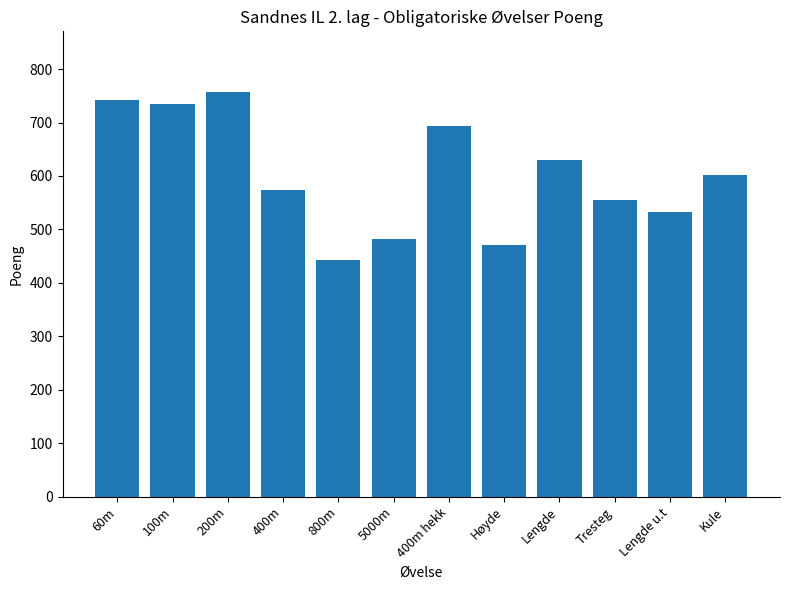

How many distinct data groups are displayed?

1